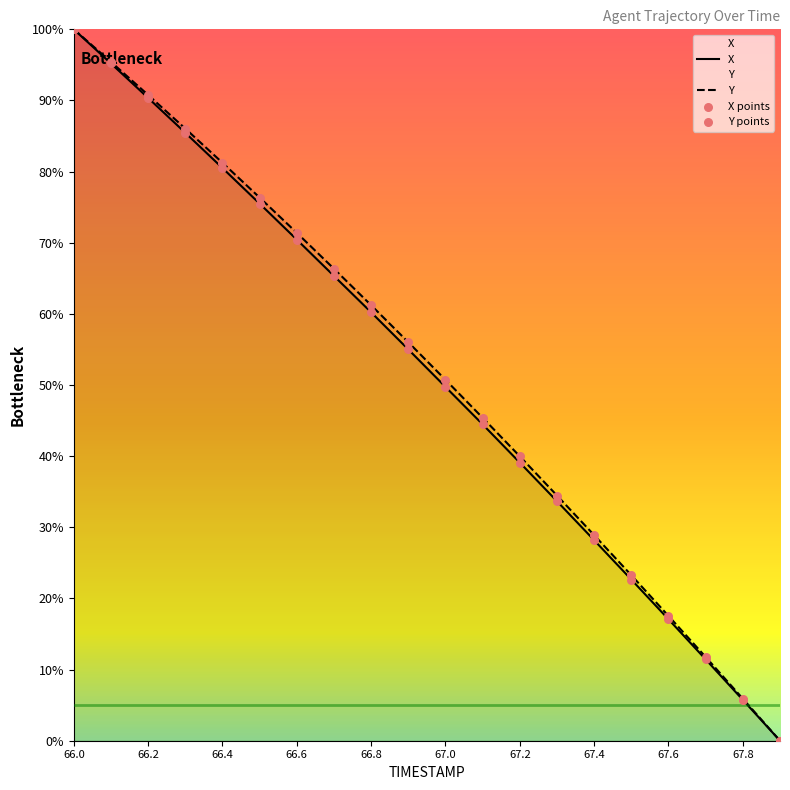

At how many categories does at least one series exceed 76?

6